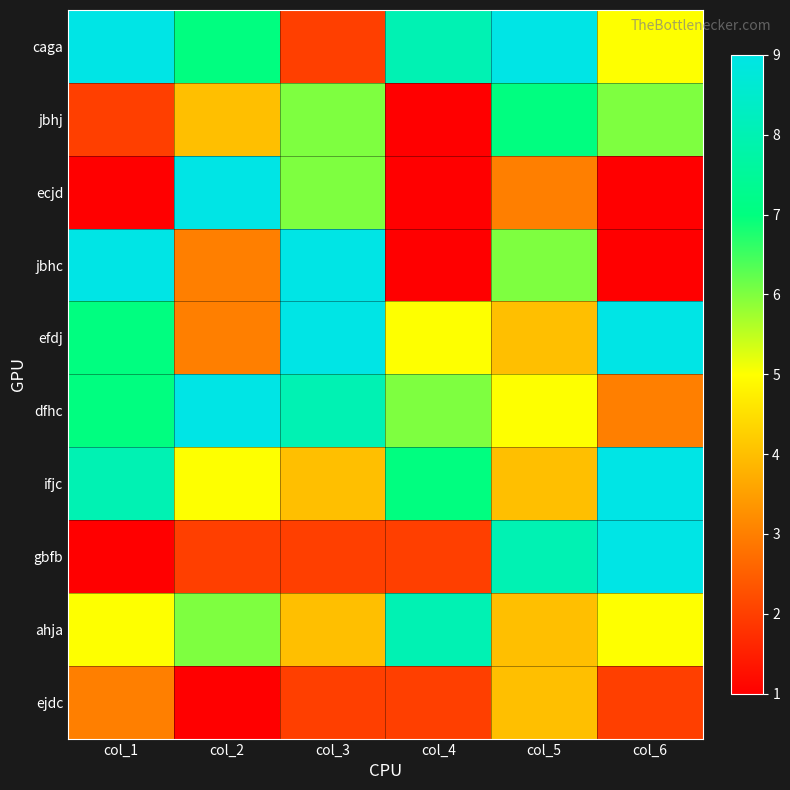

Reading left to right, transcribe all the data shown in this chart.

caga: col_1=9	col_2=7	col_3=2	col_4=8	col_5=9	col_6=5
jbhj: col_1=2	col_2=4	col_3=6	col_4=1	col_5=7	col_6=6
ecjd: col_1=1	col_2=9	col_3=6	col_4=1	col_5=3	col_6=1
jbhc: col_1=9	col_2=3	col_3=9	col_4=1	col_5=6	col_6=1
efdj: col_1=7	col_2=3	col_3=9	col_4=5	col_5=4	col_6=9
dfhc: col_1=7	col_2=9	col_3=8	col_4=6	col_5=5	col_6=3
ifjc: col_1=8	col_2=5	col_3=4	col_4=7	col_5=4	col_6=9
gbfb: col_1=1	col_2=2	col_3=2	col_4=2	col_5=8	col_6=9
ahja: col_1=5	col_2=6	col_3=4	col_4=8	col_5=4	col_6=5
ejdc: col_1=3	col_2=1	col_3=2	col_4=2	col_5=4	col_6=2